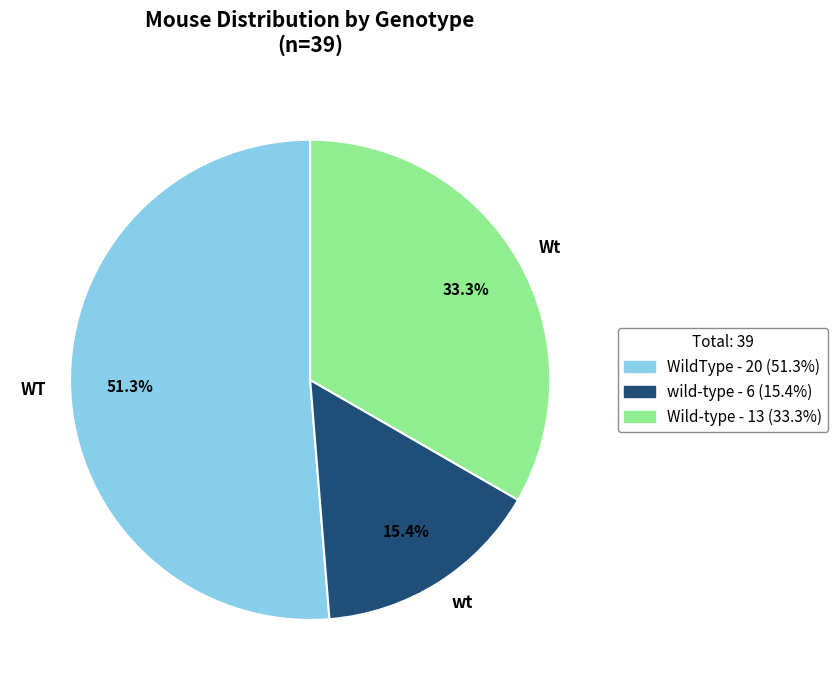

Is there a majority slice in this chart?

Yes